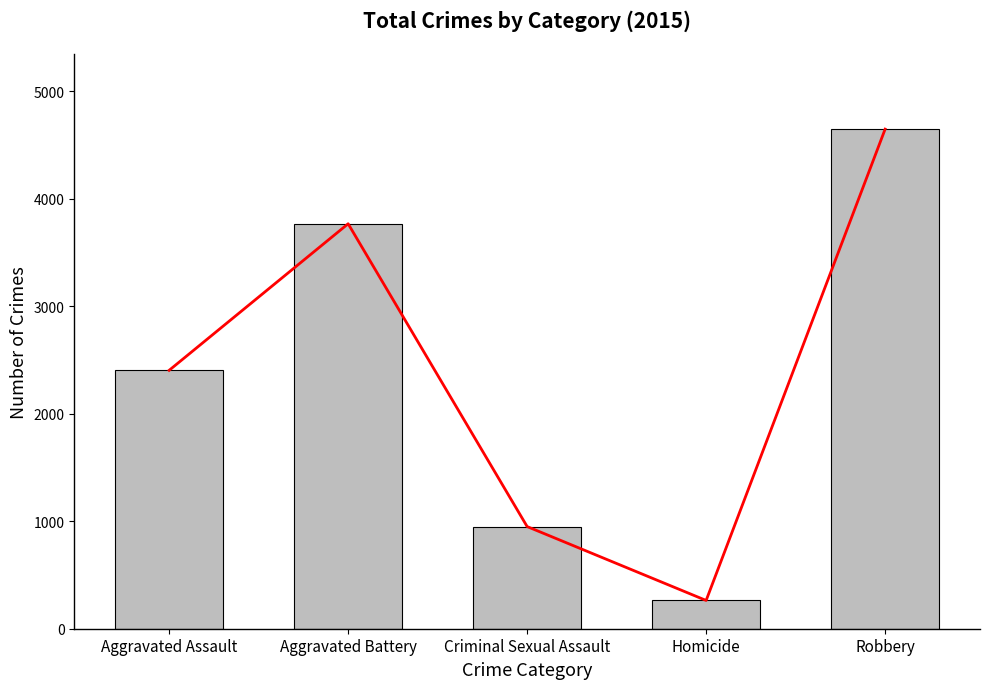

List the labels in order of value, largest first.

Robbery, Aggravated Battery, Aggravated Assault, Criminal Sexual Assault, Homicide